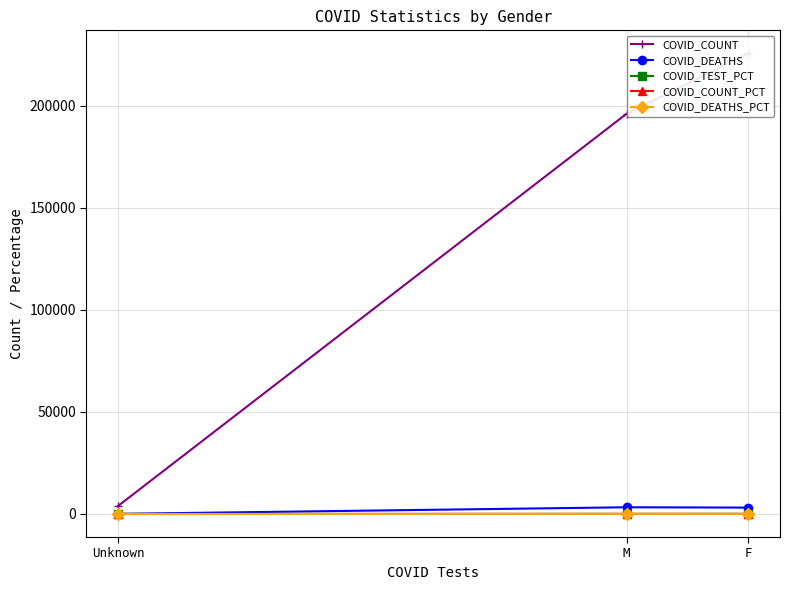

Rank the series by their maximum value, from highest to lowest.

COVID_COUNT, COVID_DEATHS, COVID_TEST_PCT, COVID_COUNT_PCT, COVID_DEATHS_PCT